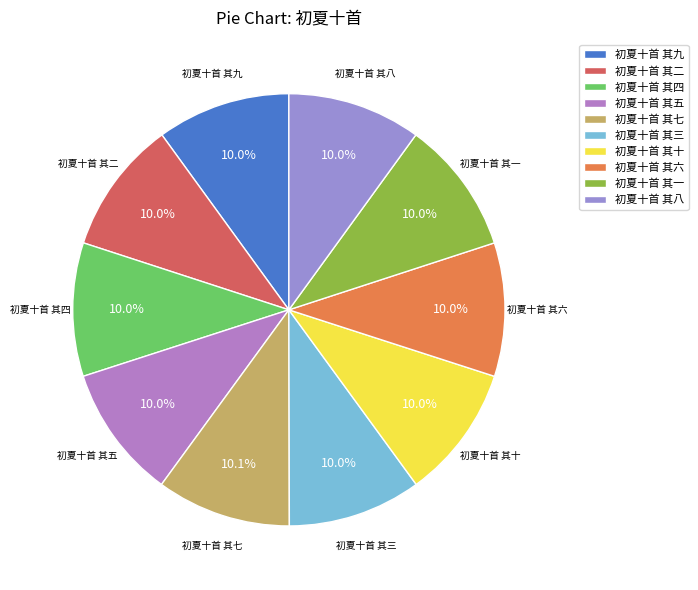

Approximately how many times larger is the value at 初夏十首 其三 compared to 初夏十首 其七?

1.0